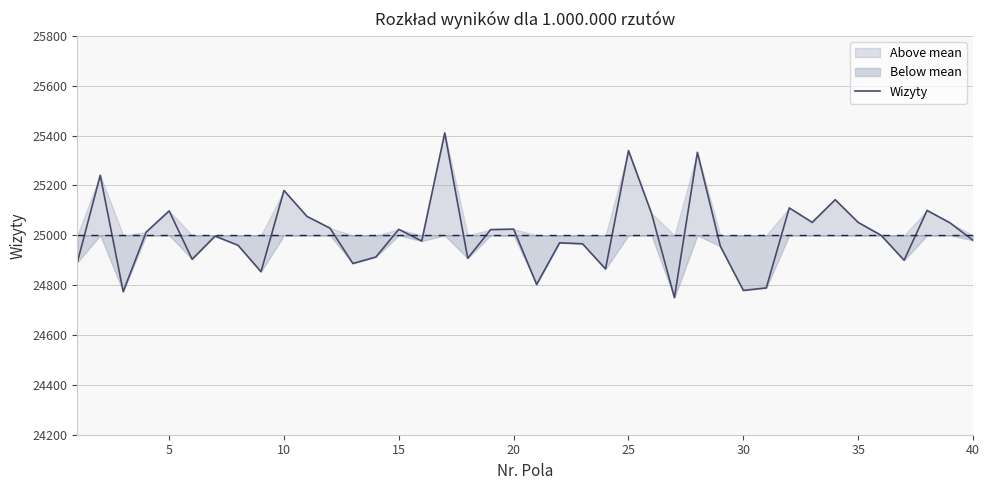

What is the lowest value of the Wizyty series?

24750